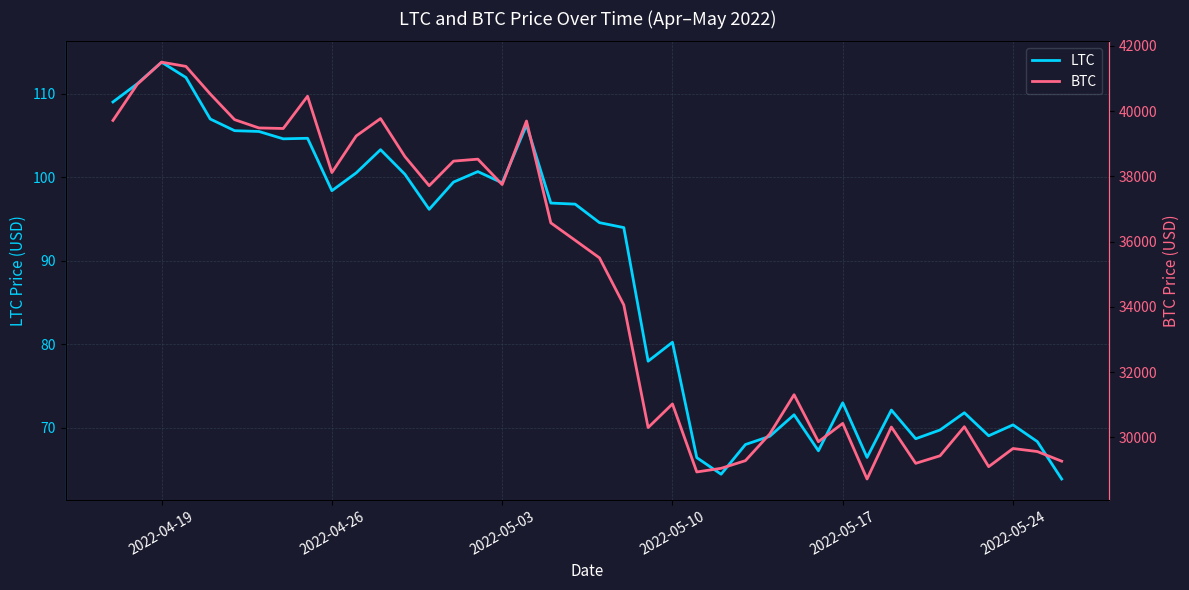

Which series has the largest total across all categories?

BTC